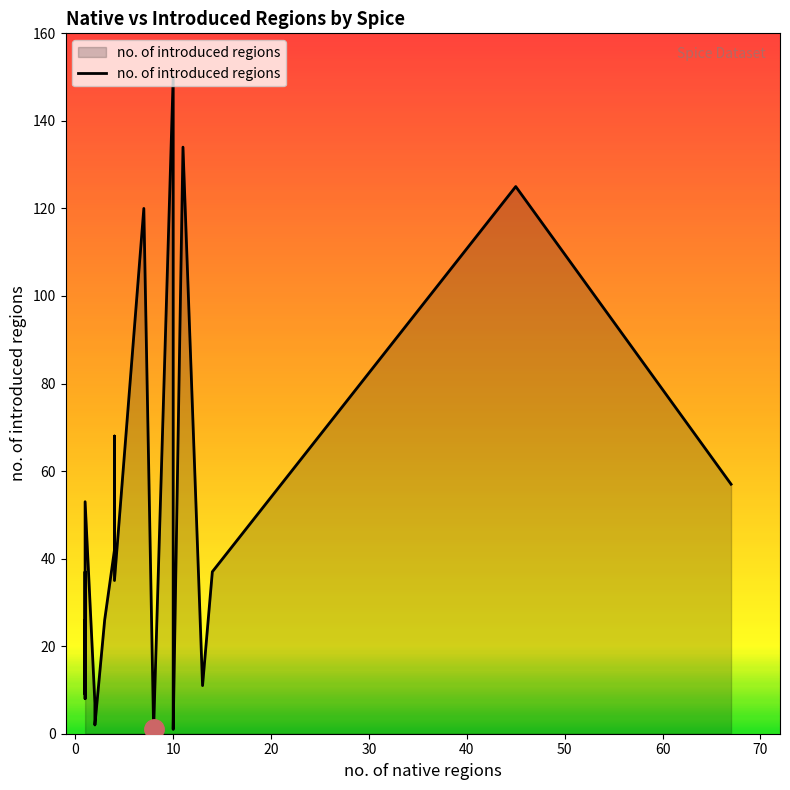

Between fenugreek and caraway, which is larger?

fenugreek